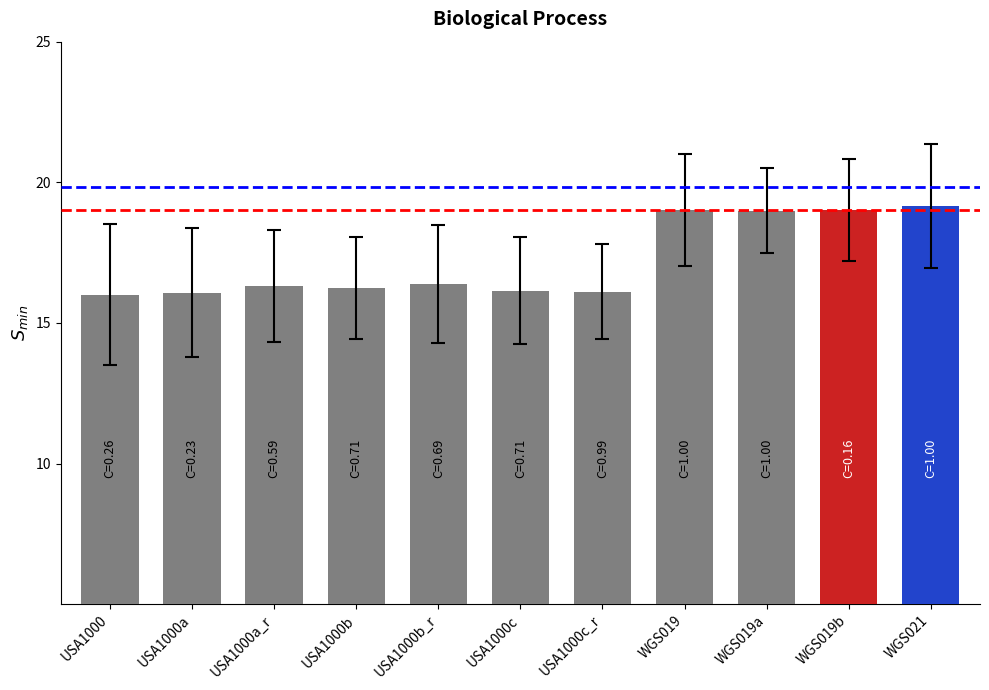

What is the difference between the values at WGS019 and USA1000?

3.0